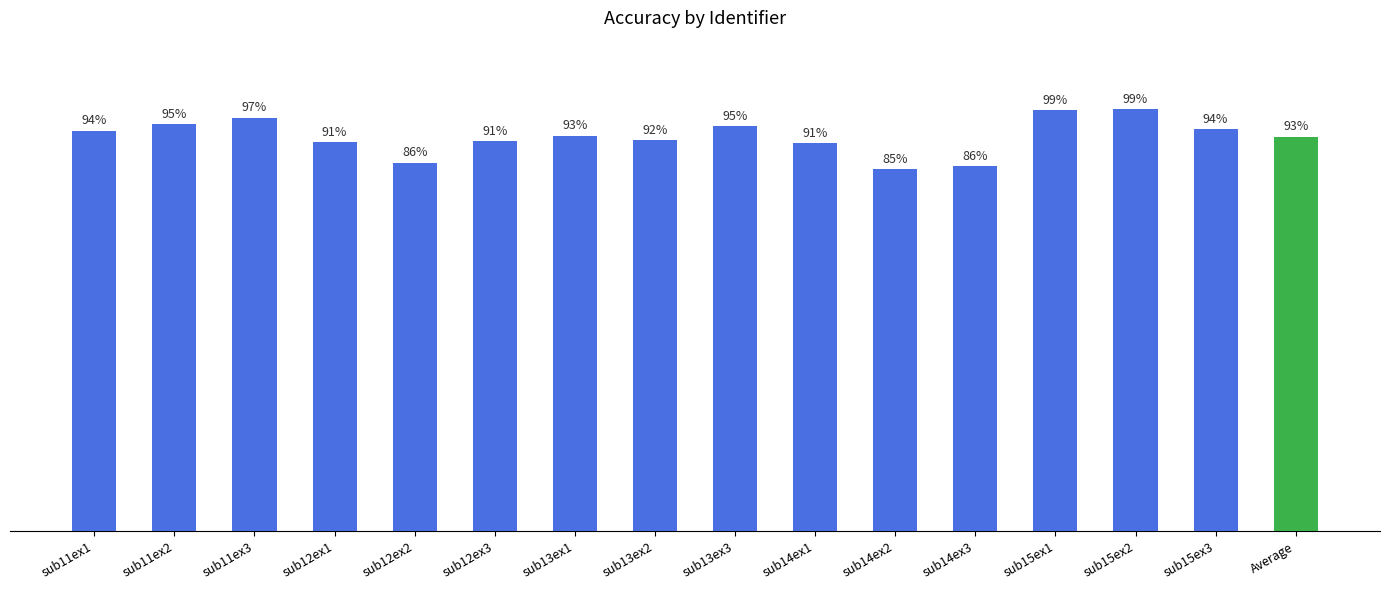

Which has a higher value, sub14ex3 or sub13ex3?

sub13ex3